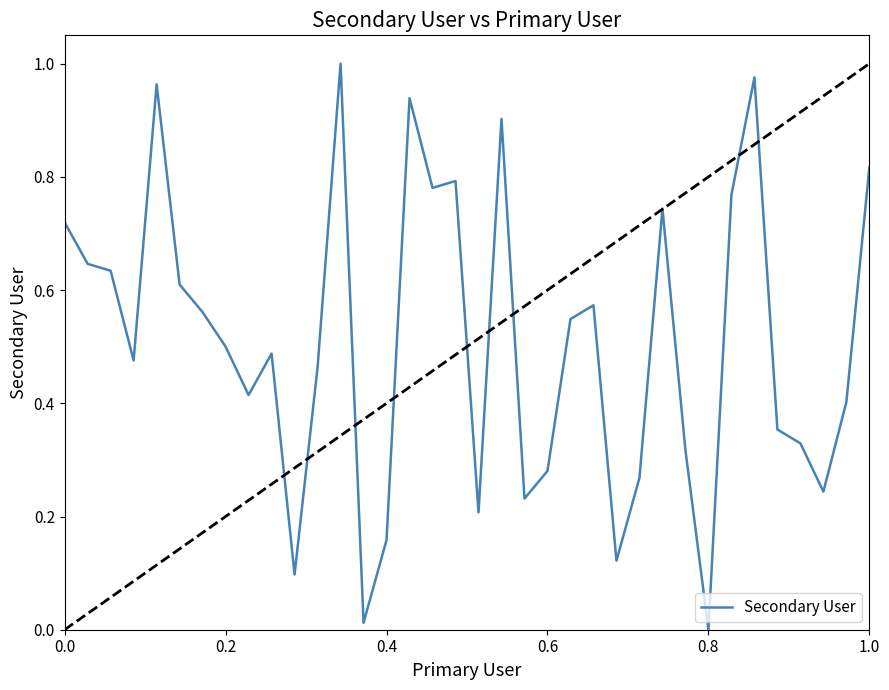

What is the sum of all values?

18.3